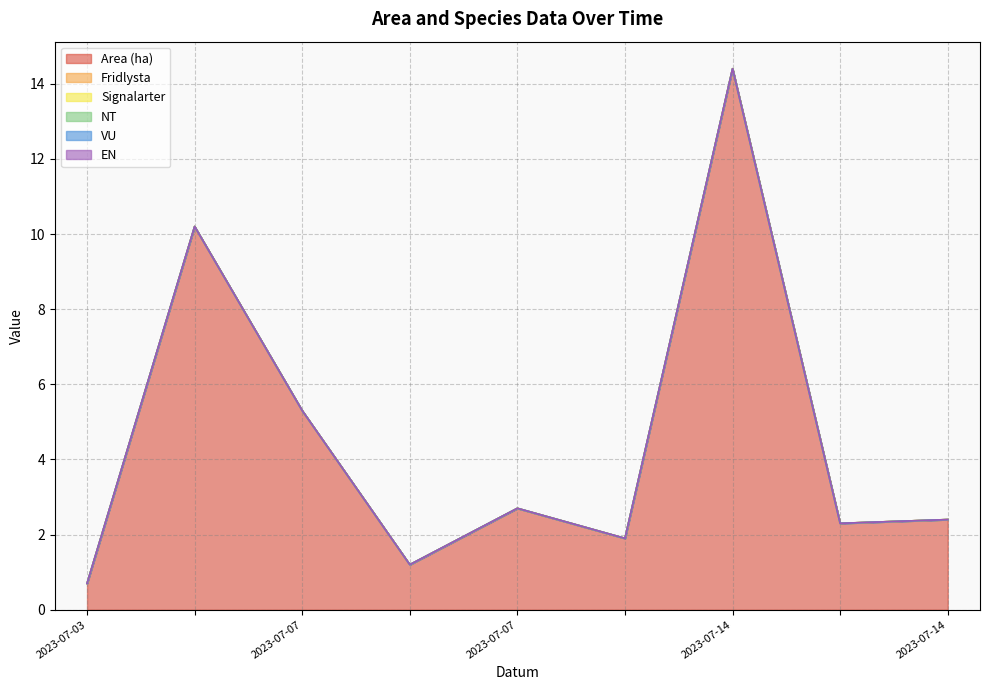

Between 2023-07-03 and 2023-07-06, which series saw the biggest shift?

Area (ha)